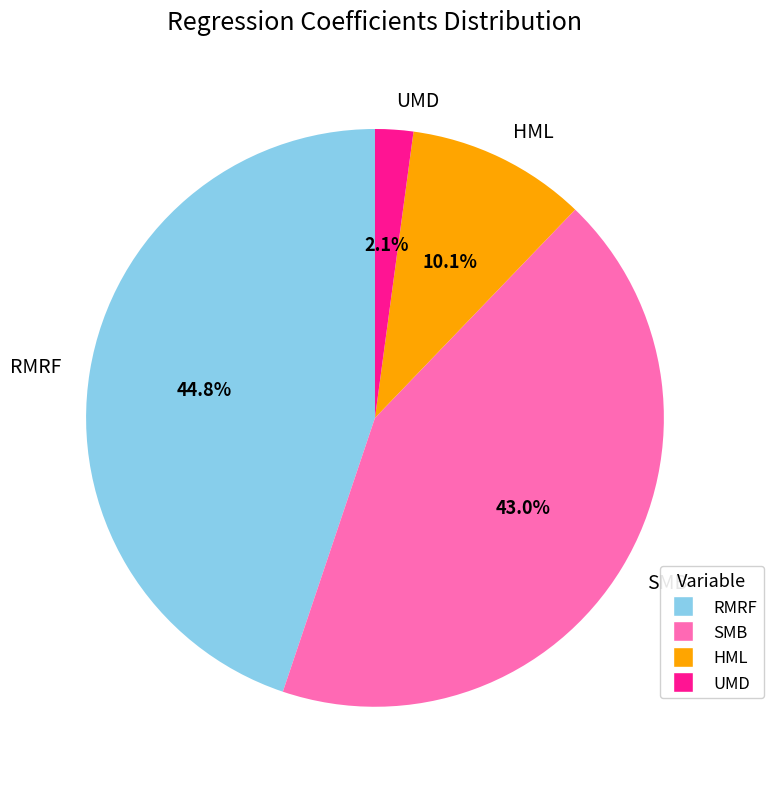

How many segments does this pie chart have?

4